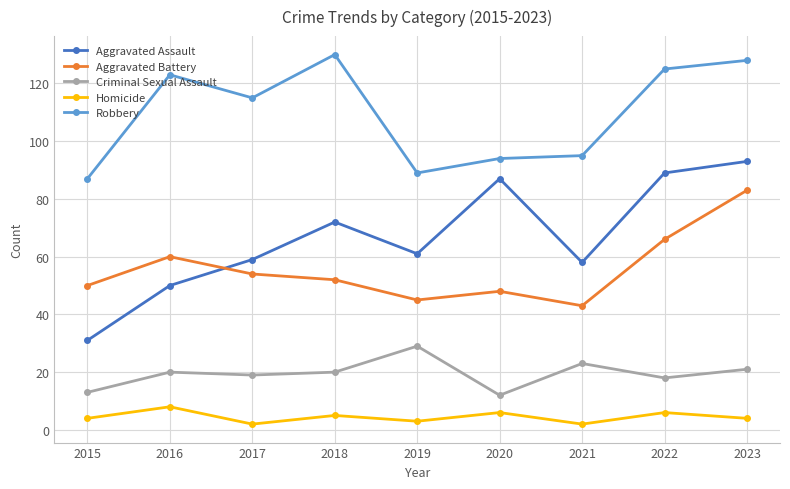

The Homicide series shows 2 at 2021. True or false?

True